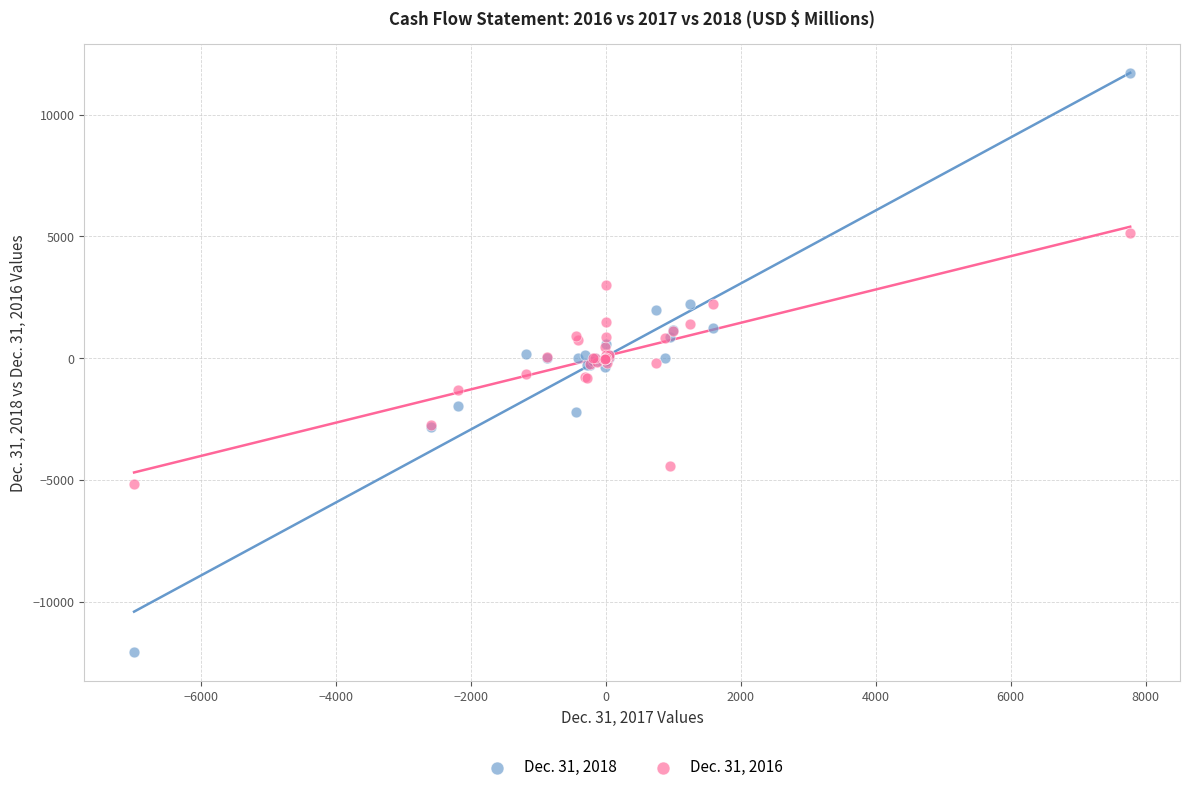

Which series contains the lowest Y value?

Dec. 31, 2018